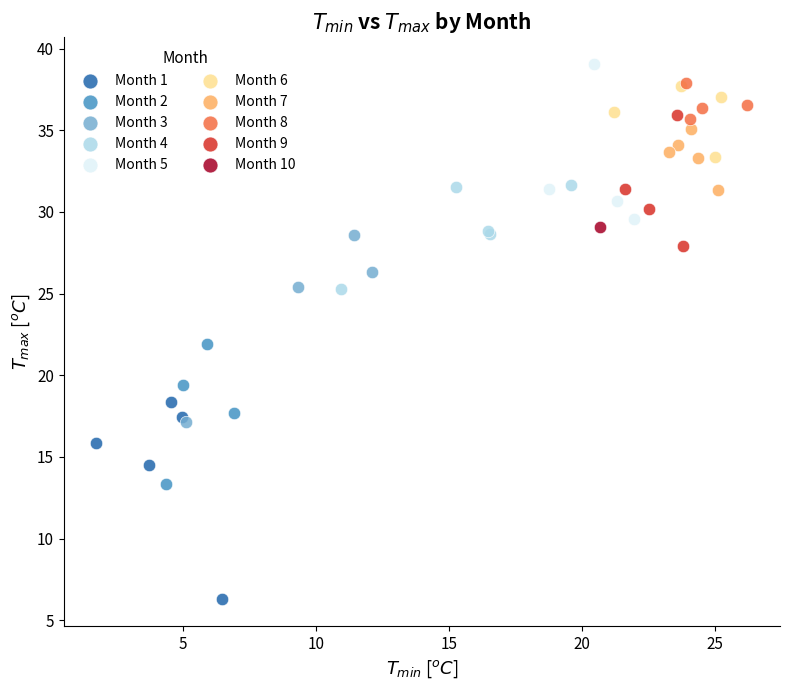

Which series contains the highest Y value?

Month 5